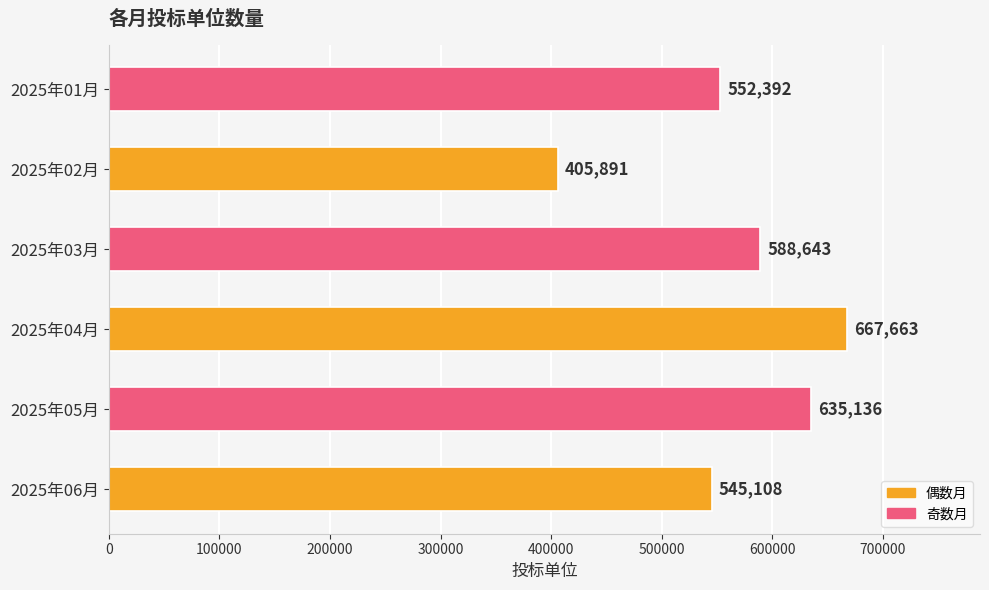

The value at 2025年01月 is 552392. True or false?

True